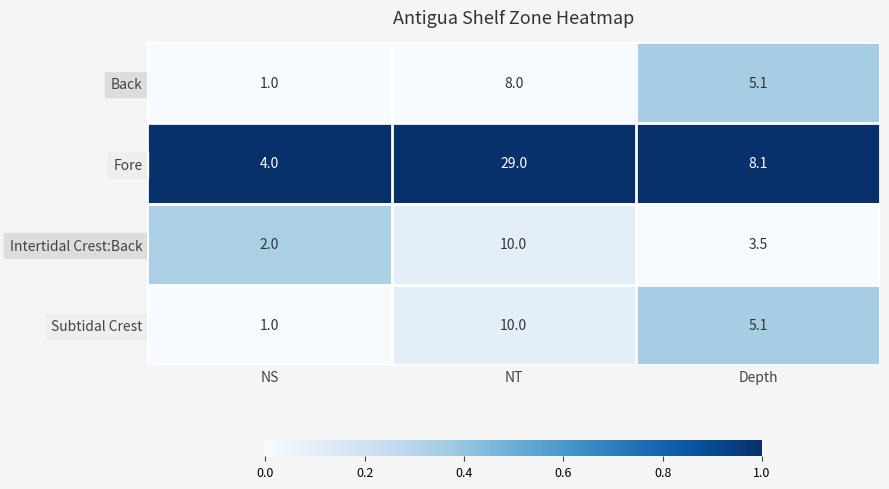

What is the difference between the maximum and minimum values in the Intertidal Crest:Back series?

8.0